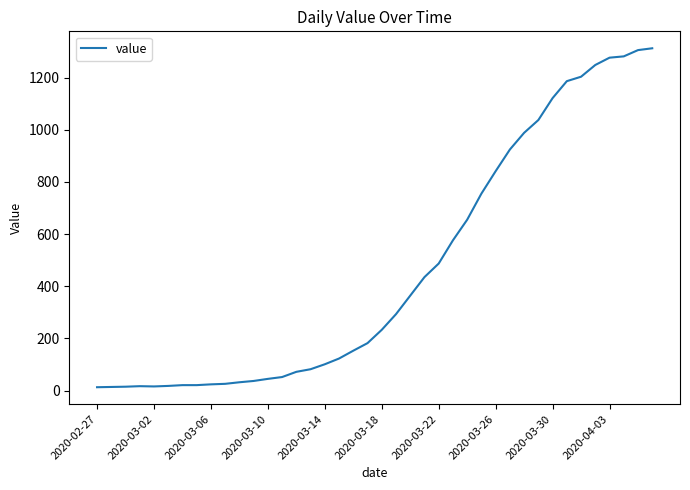

What is the difference between the maximum and minimum values?

1299